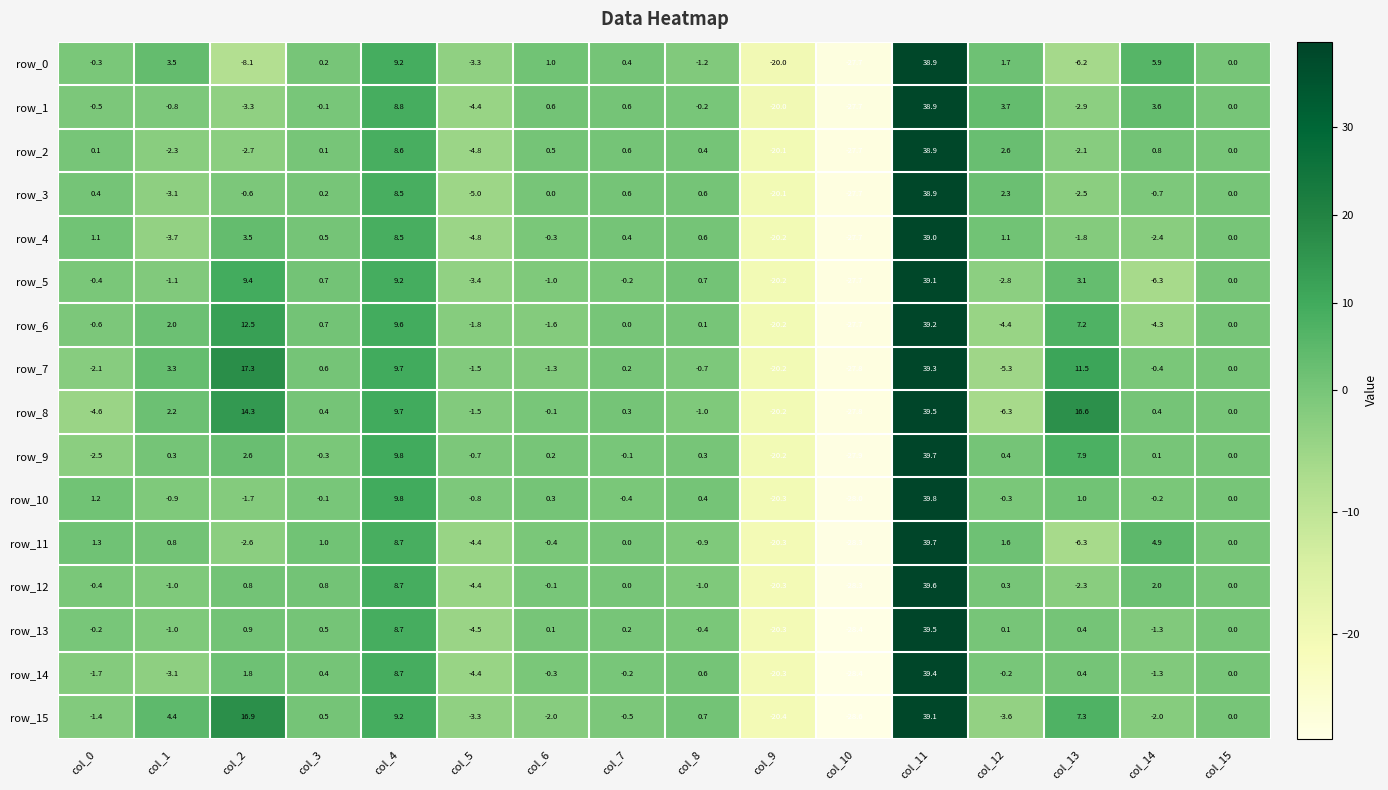

Which series has the widest spread of values?

row_11